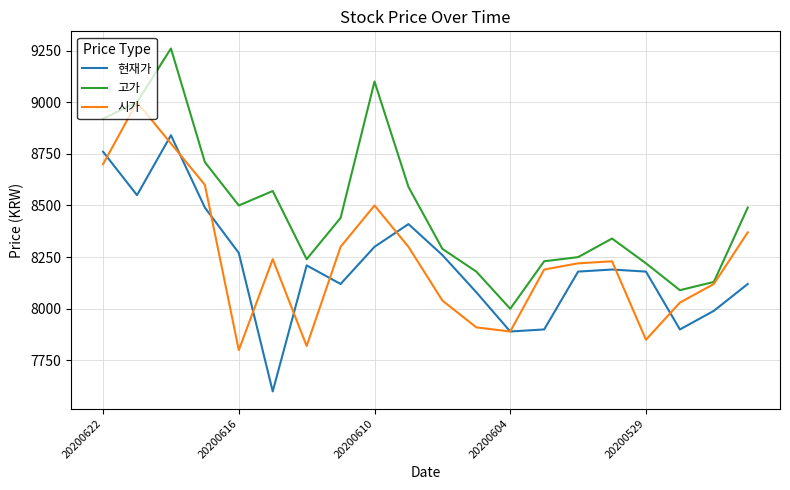

Does the chart display data point markers on the line(s)?

No